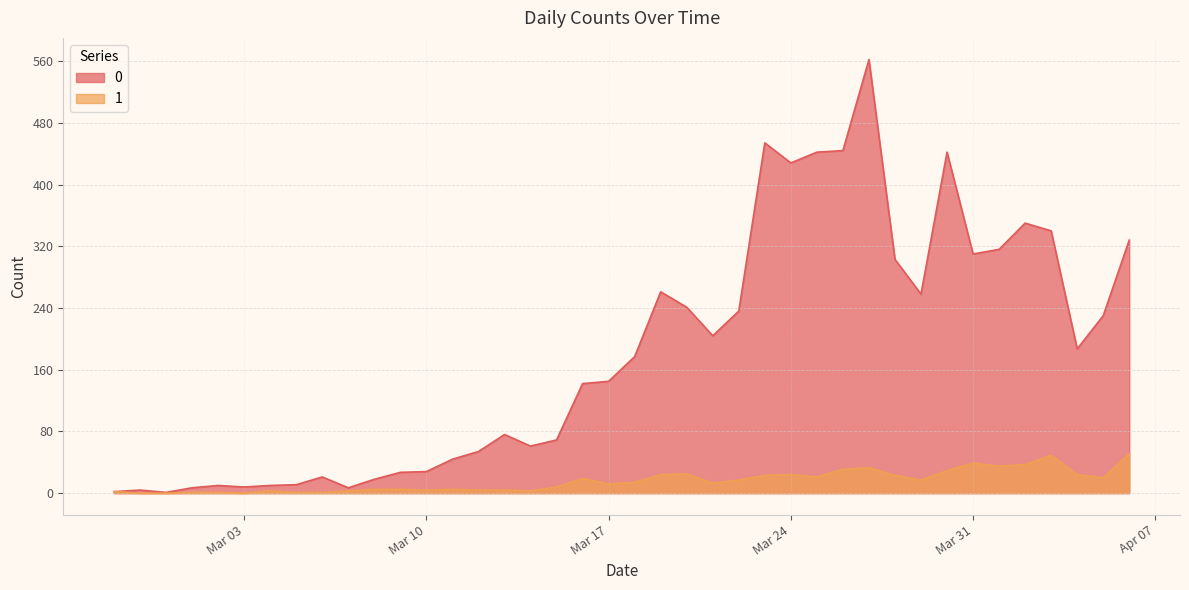

Between 2020-03-18 and 2020-03-14, which is larger?

2020-03-18